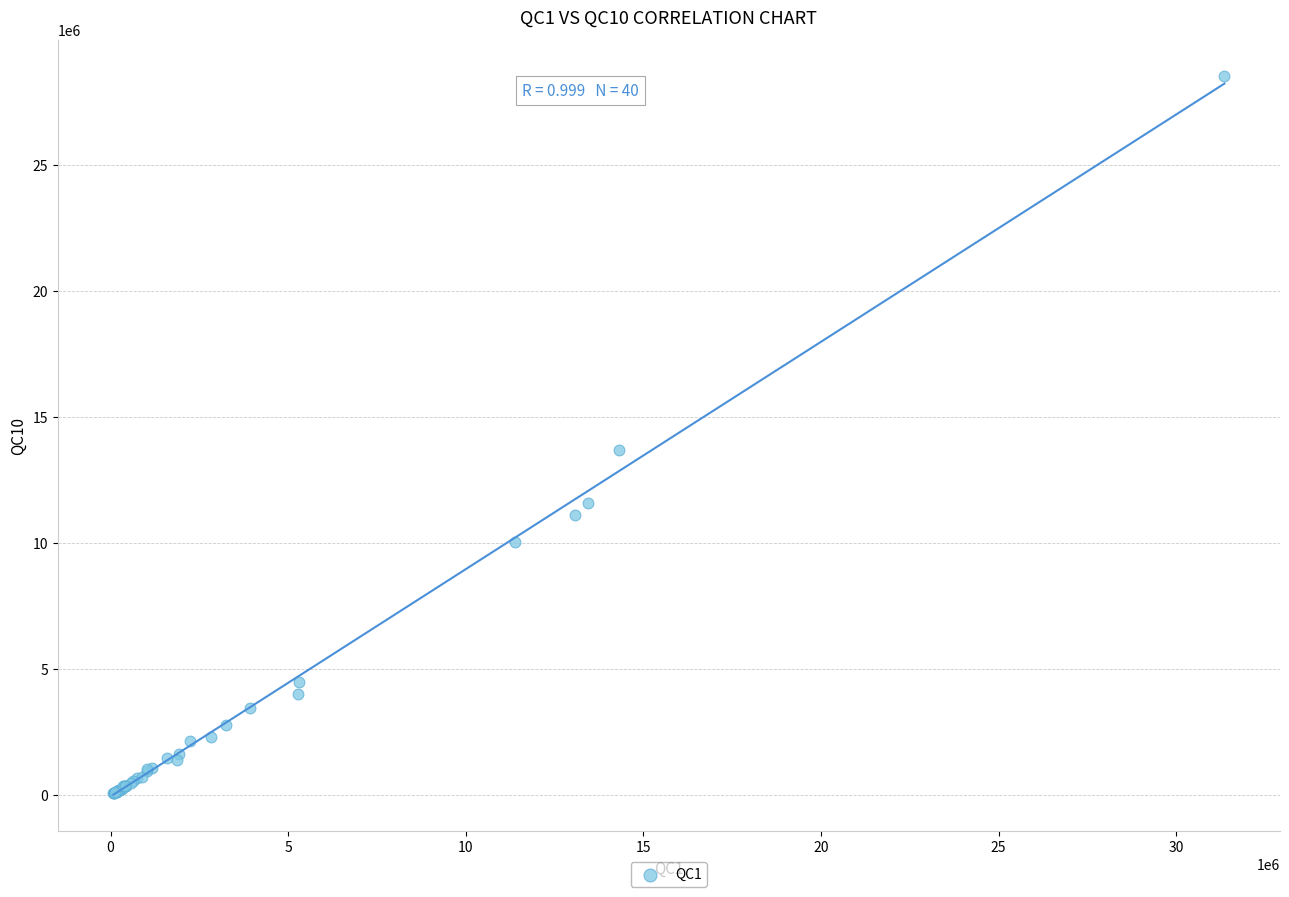

What Y value in the scatter plot is closest to 14304532?

13706168.3